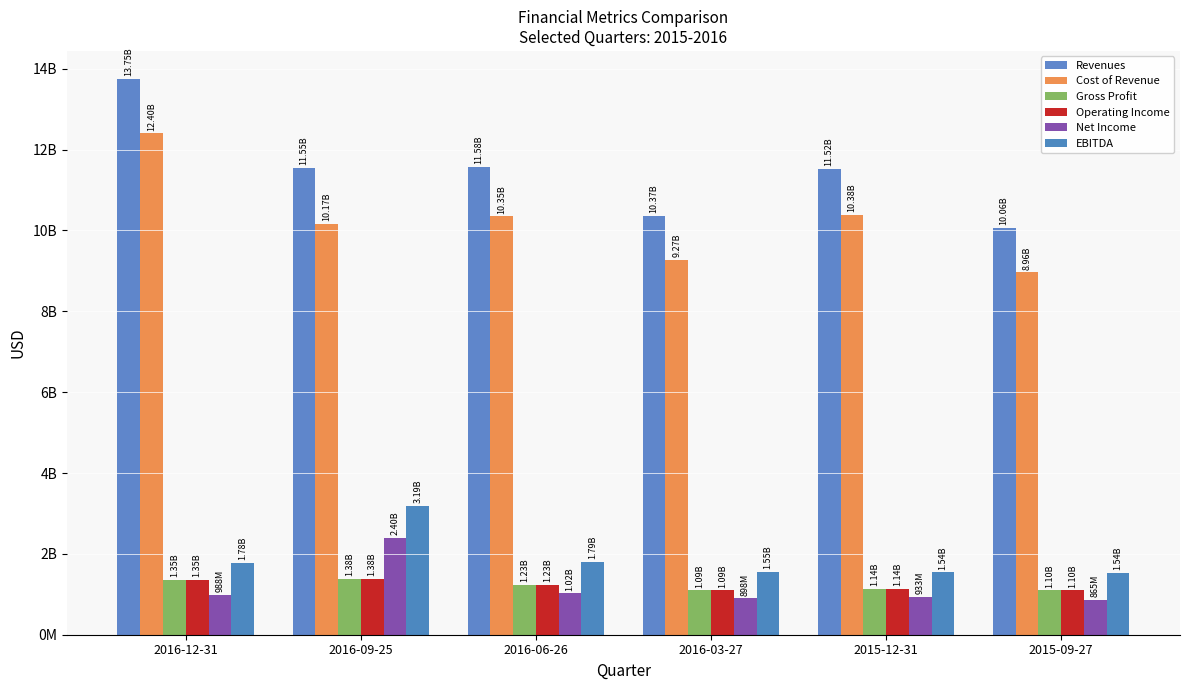

What is the difference between the Revenues values at 2016-12-31 and 2015-12-31?

2232000000